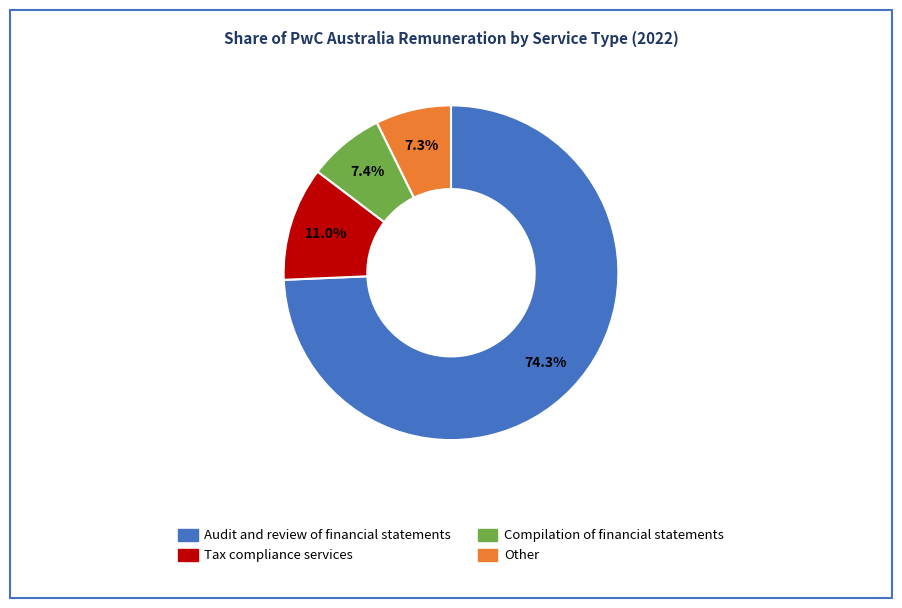

Is there a majority slice in this chart?

Yes